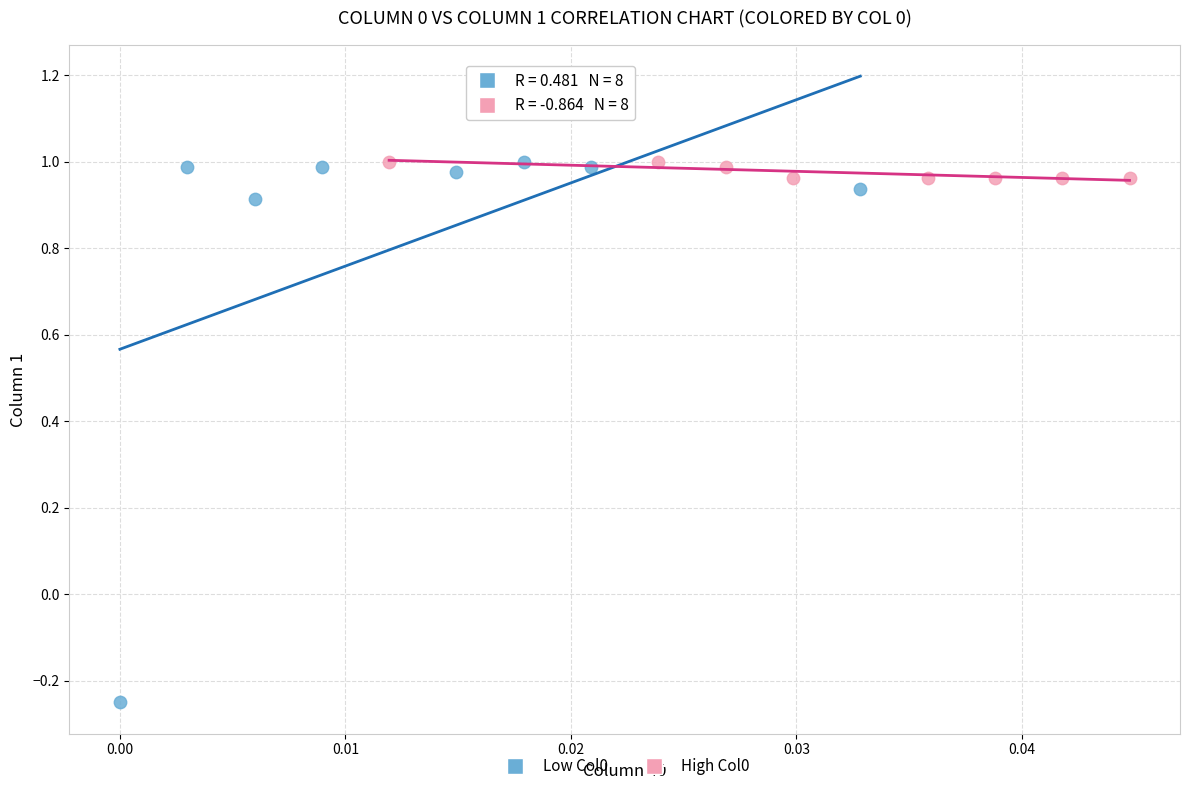

Which series has the widest spread of Y values?

Low Col0